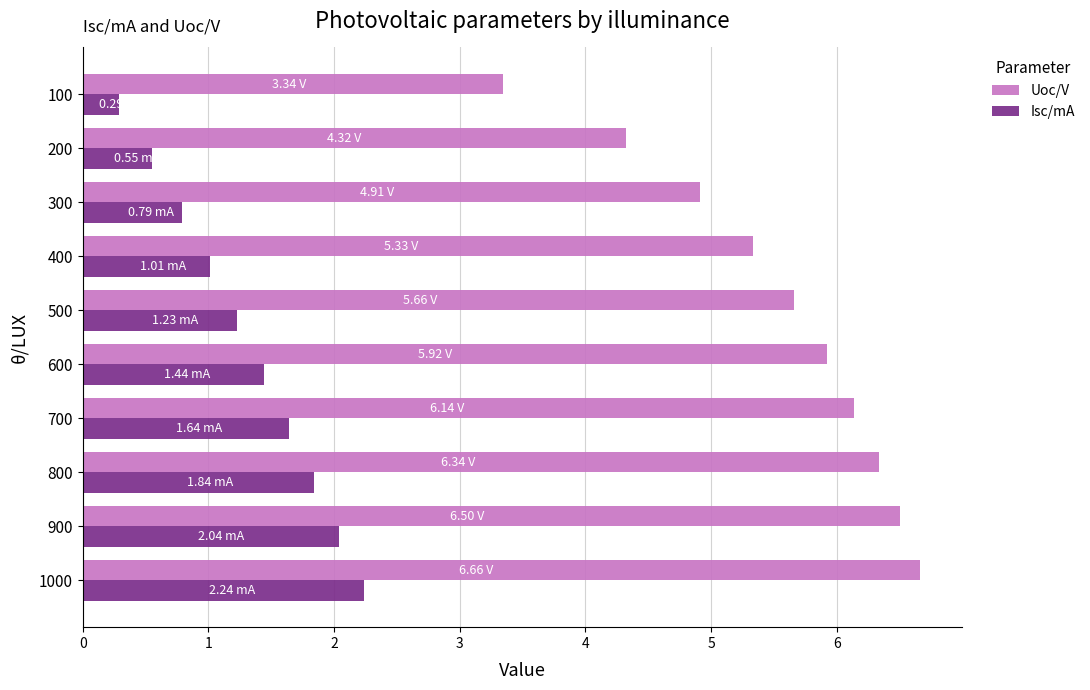

What is the sum of the Uoc/V values at 200 and 600?

10.2